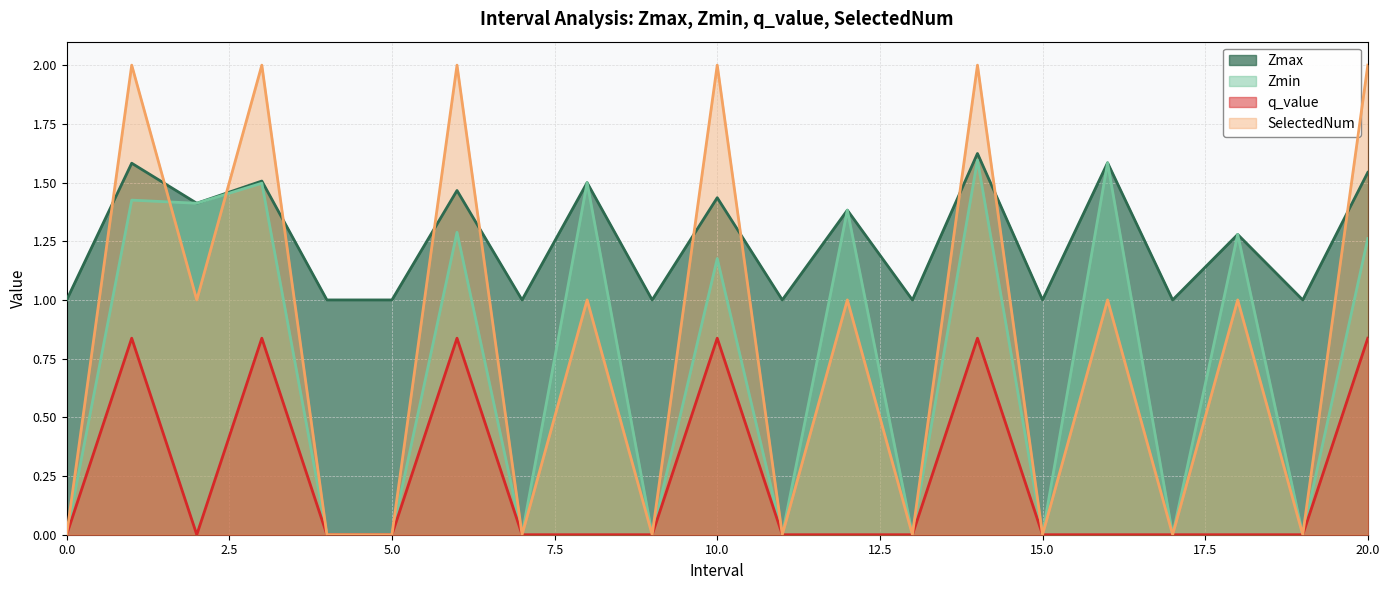

Count the Zmin values in the range 0 to 1.

10